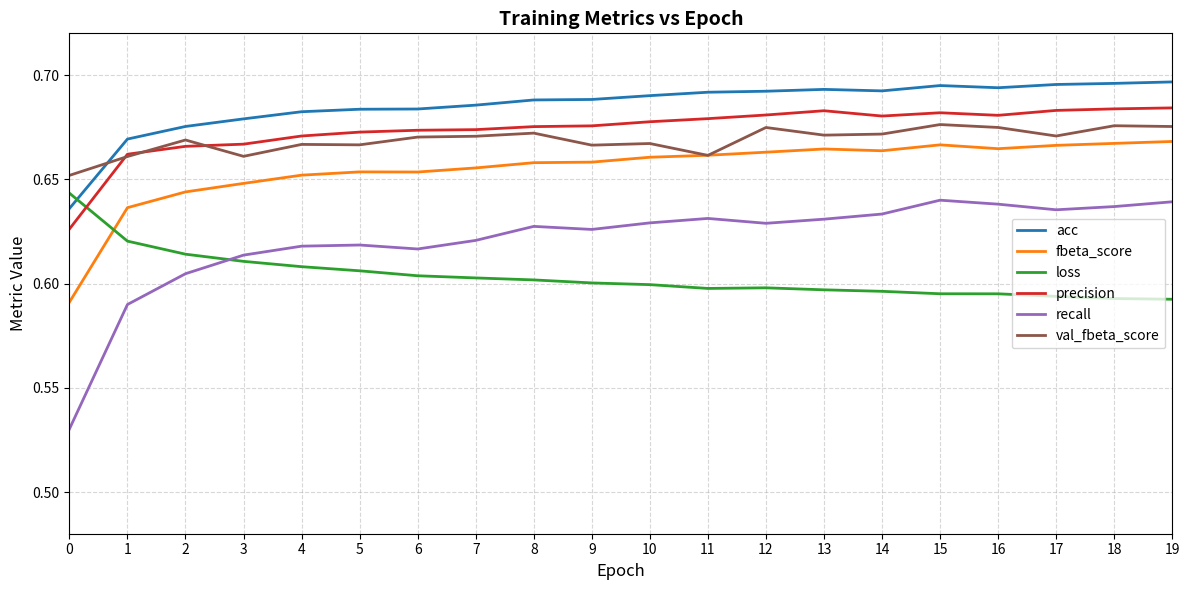

Is it true that precision equals 1.1 at 1?

False